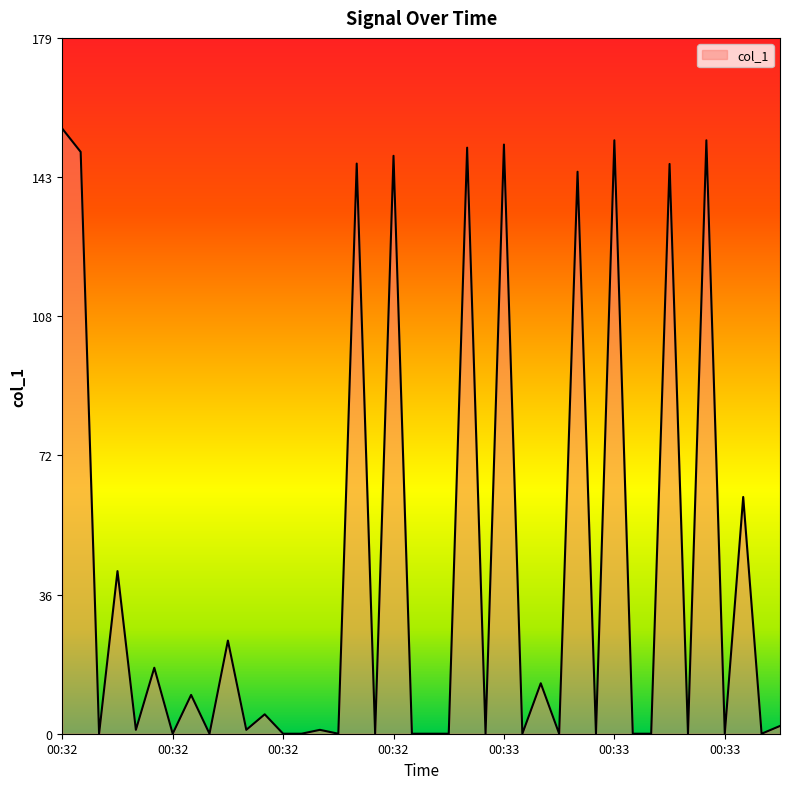

What is the greatest value displayed?

155.9